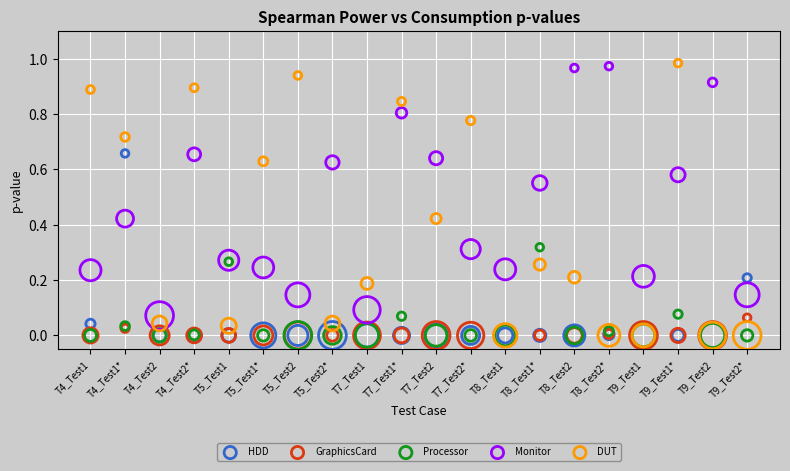

What are all the series names shown in the legend?

HDD, GraphicsCard, Processor, Monitor, DUT